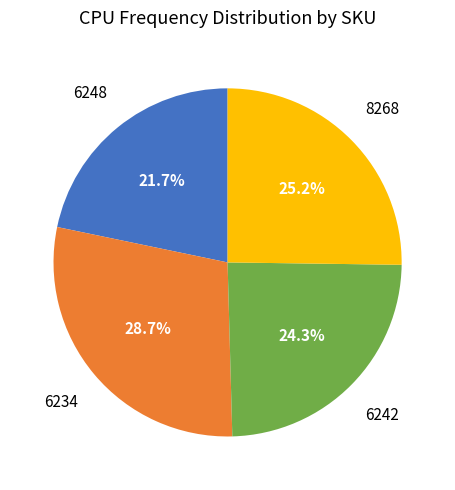

Which category has the smallest portion of the pie?

6248